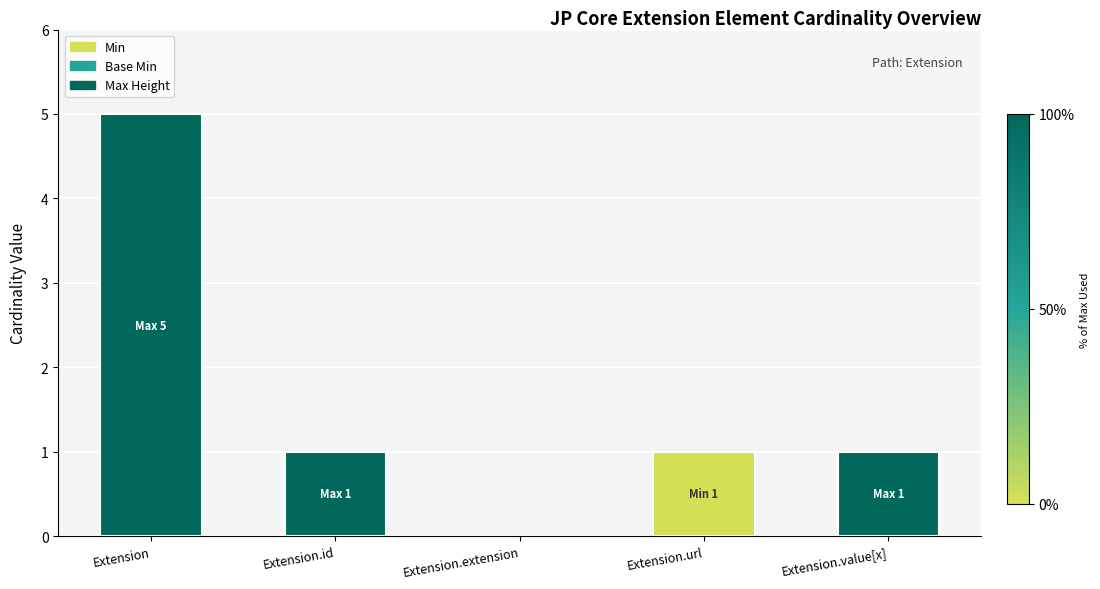

The value of Min at Extension.id is 0. True or false?

True